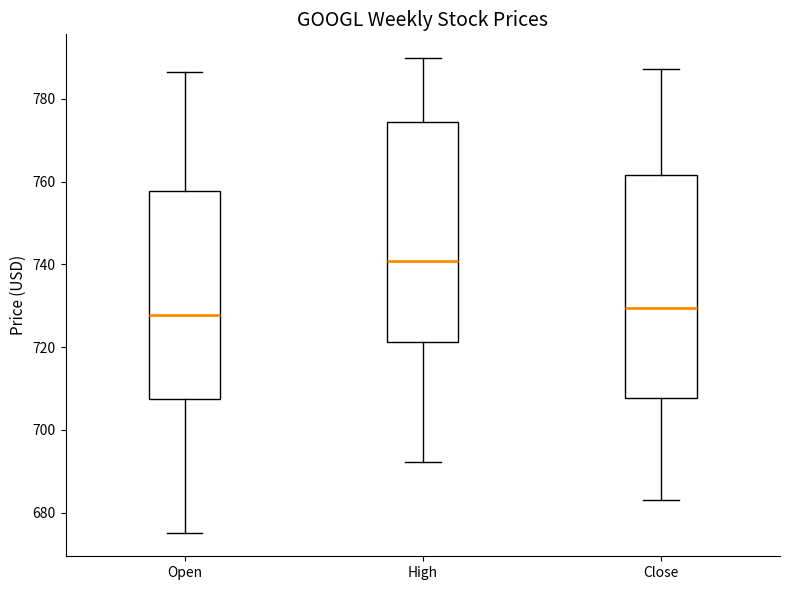

Which box has the highest median line?

High